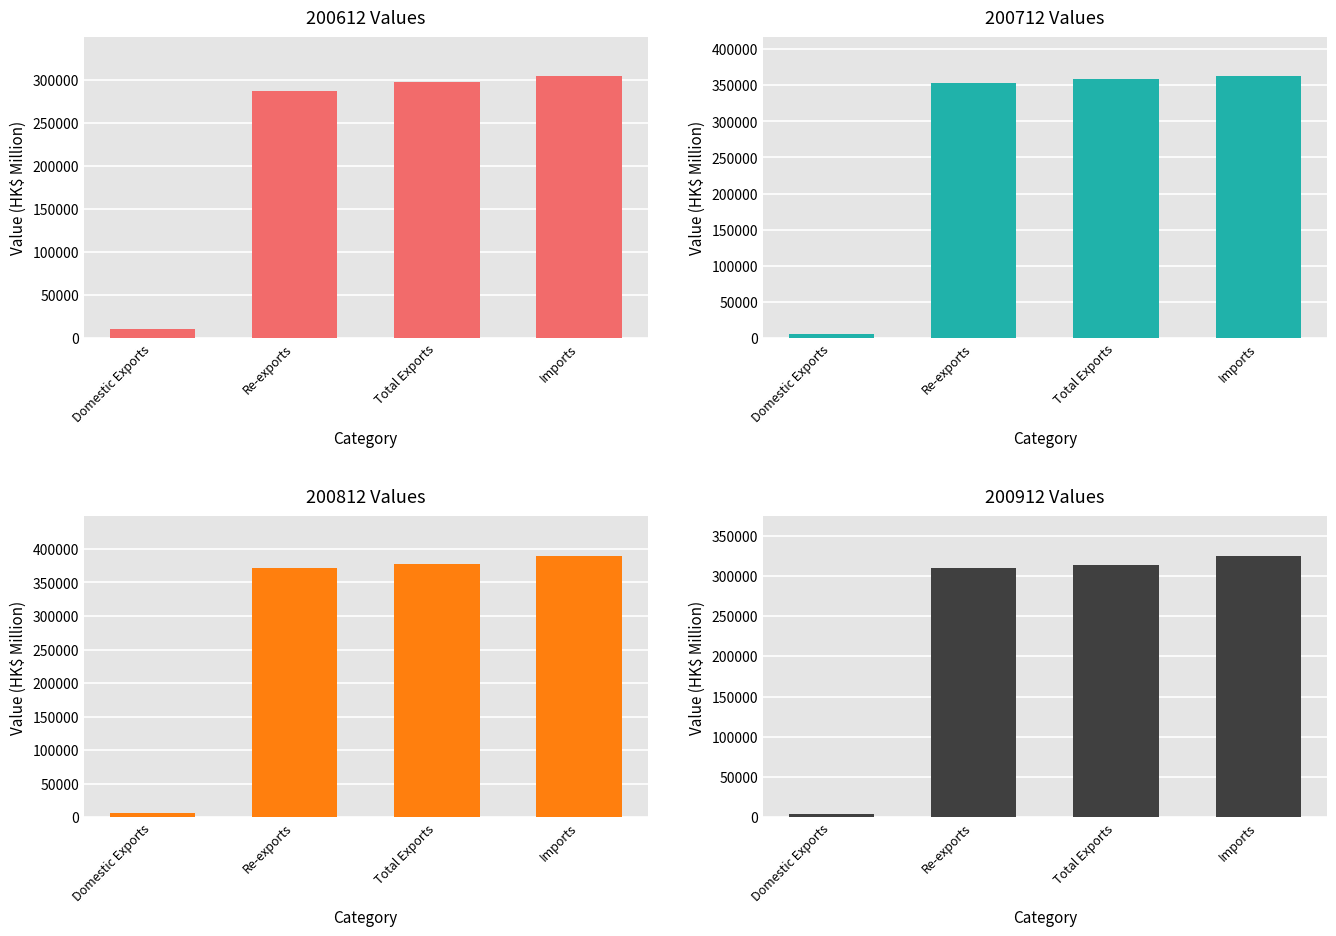

What is the maximum value for 200712?

362152.6